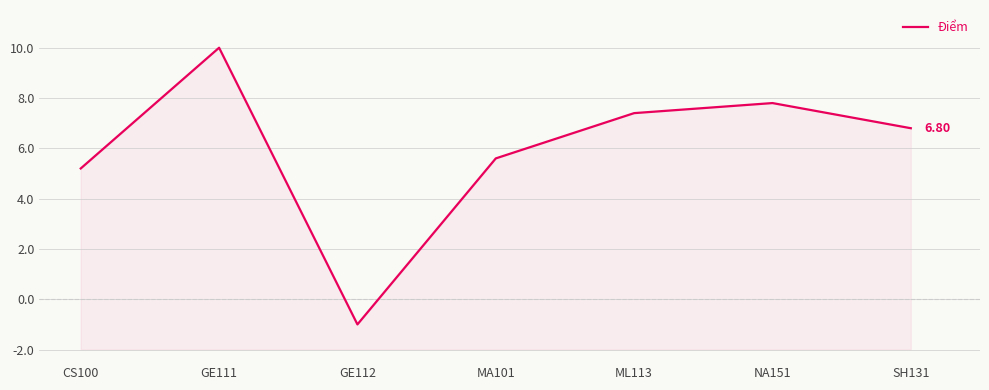

What is the change in value from MA101 to SH131?

+1.2